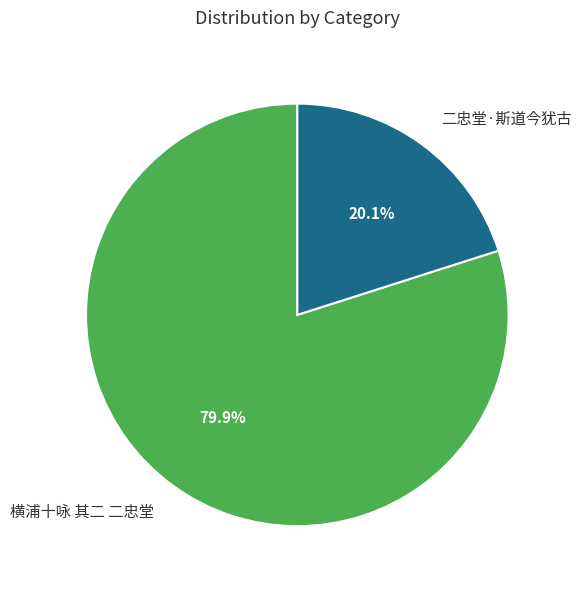

Do 横浦十咏 其二 二忠堂 and 二忠堂·斯道今犹古 together represent more than half of the pie?

Yes